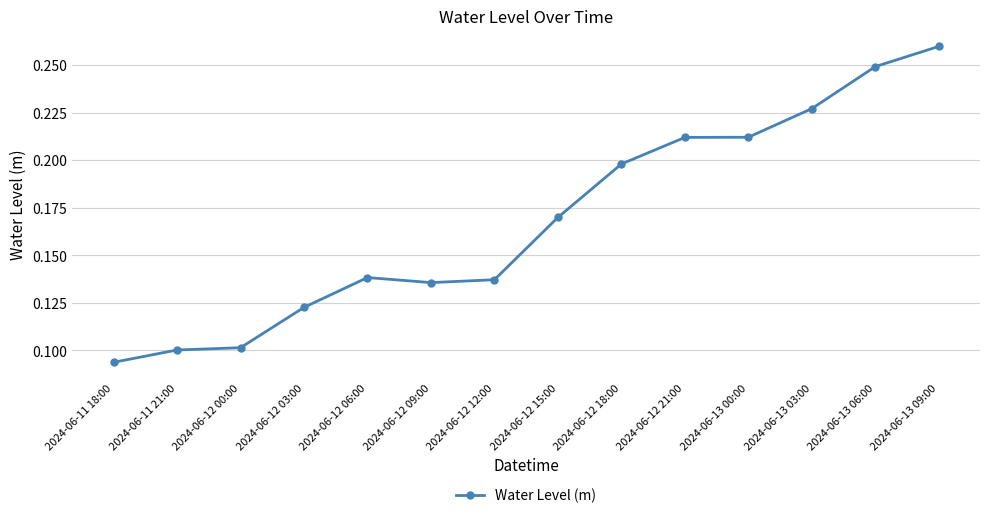

How many values are between 0 and 1?

14